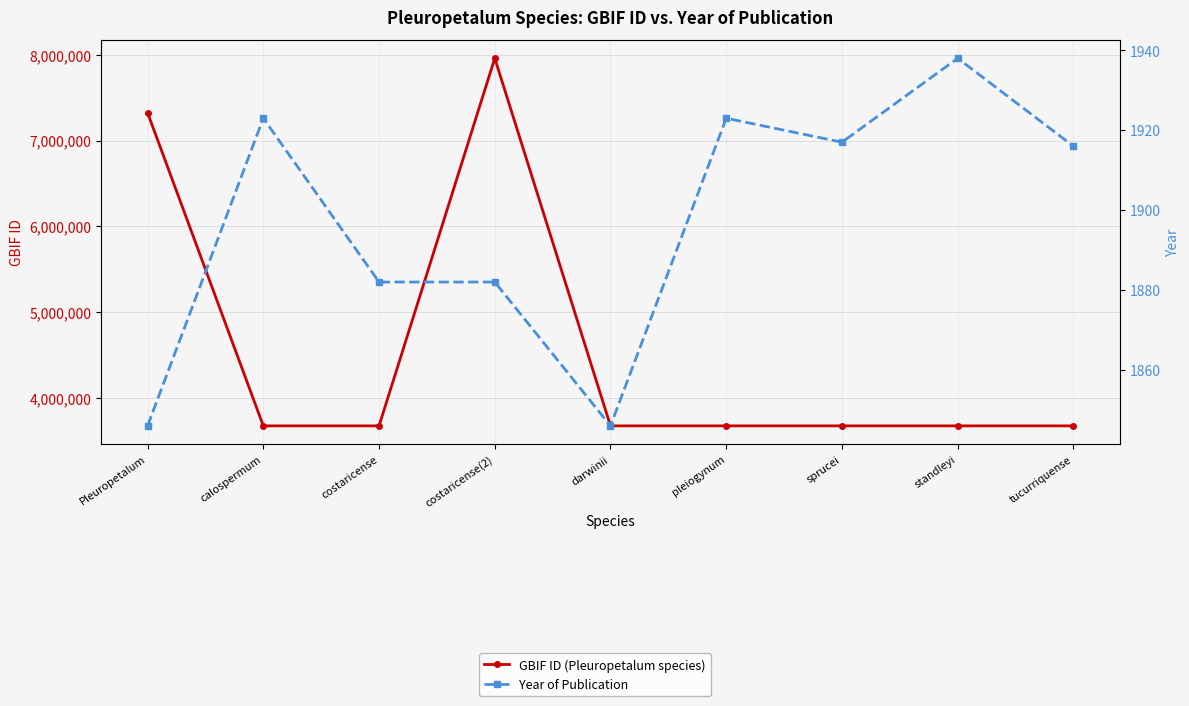

Which series has the widest spread of values?

GBIF ID (Pleuropetalum species)